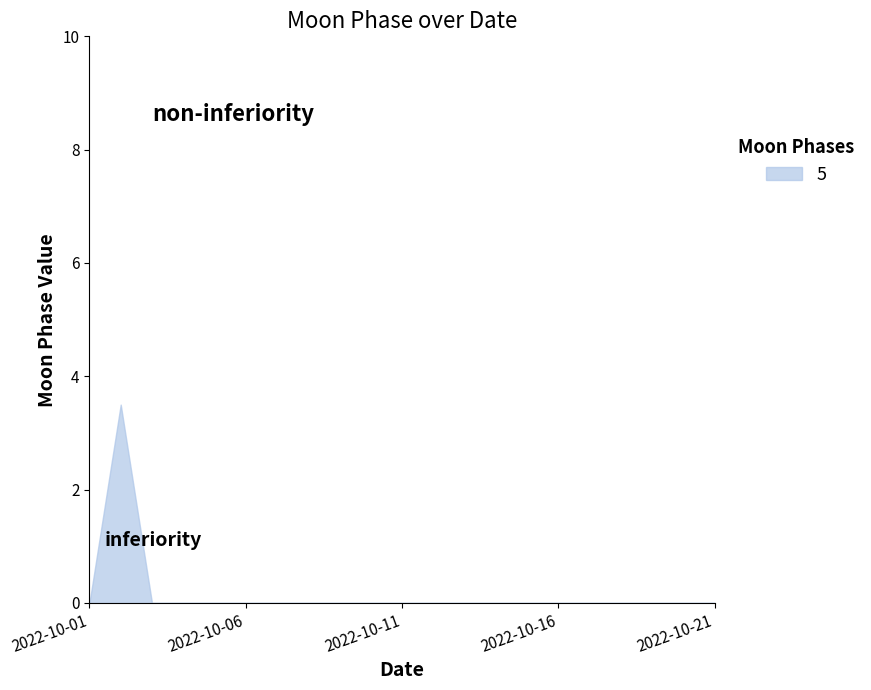

What is the maximum value shown in the chart?

3.5